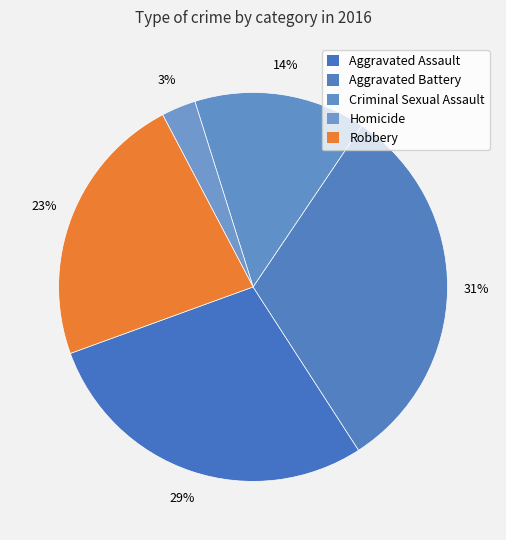

Is there any slice that represents more than half of the pie?

No